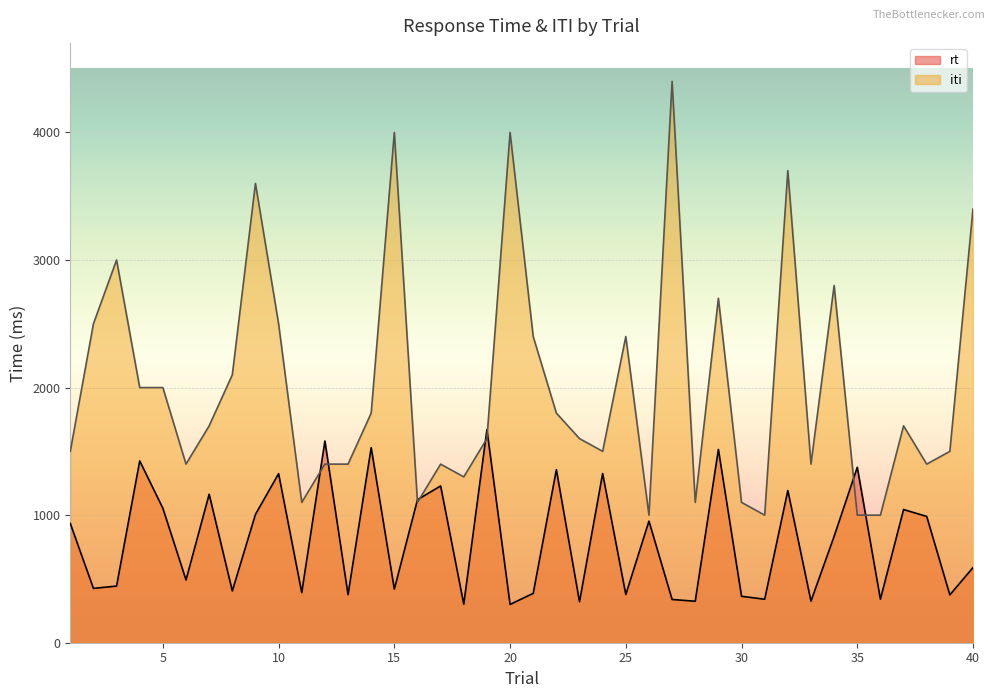

True or false: iti and rt cross at least once.

True